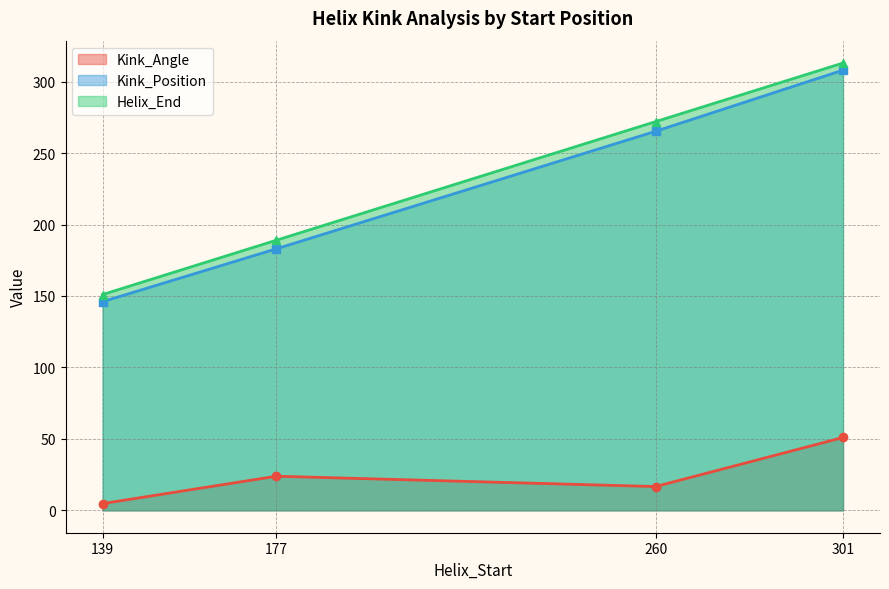

What is the label of the 8th point from the left?

301